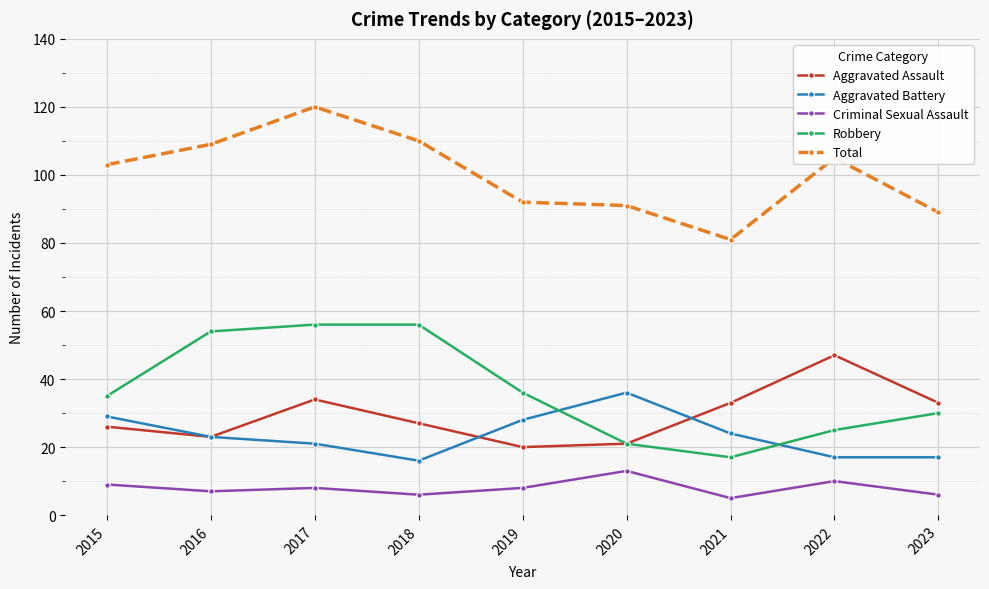

True or false: Total and Aggravated Assault intersect in this chart.

False